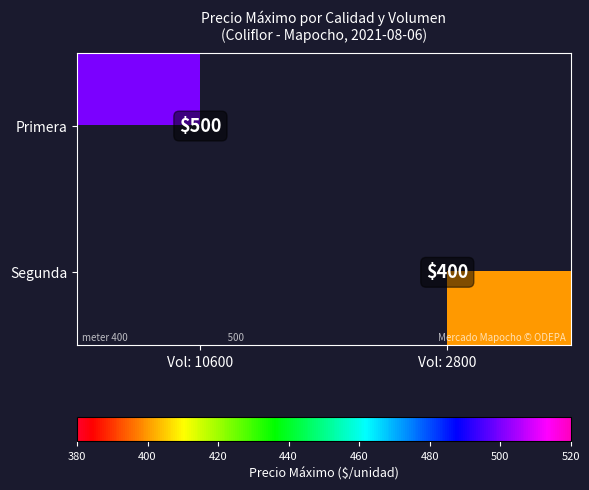

The value of Primera at Vol: 10600 is 853. True or false?

False